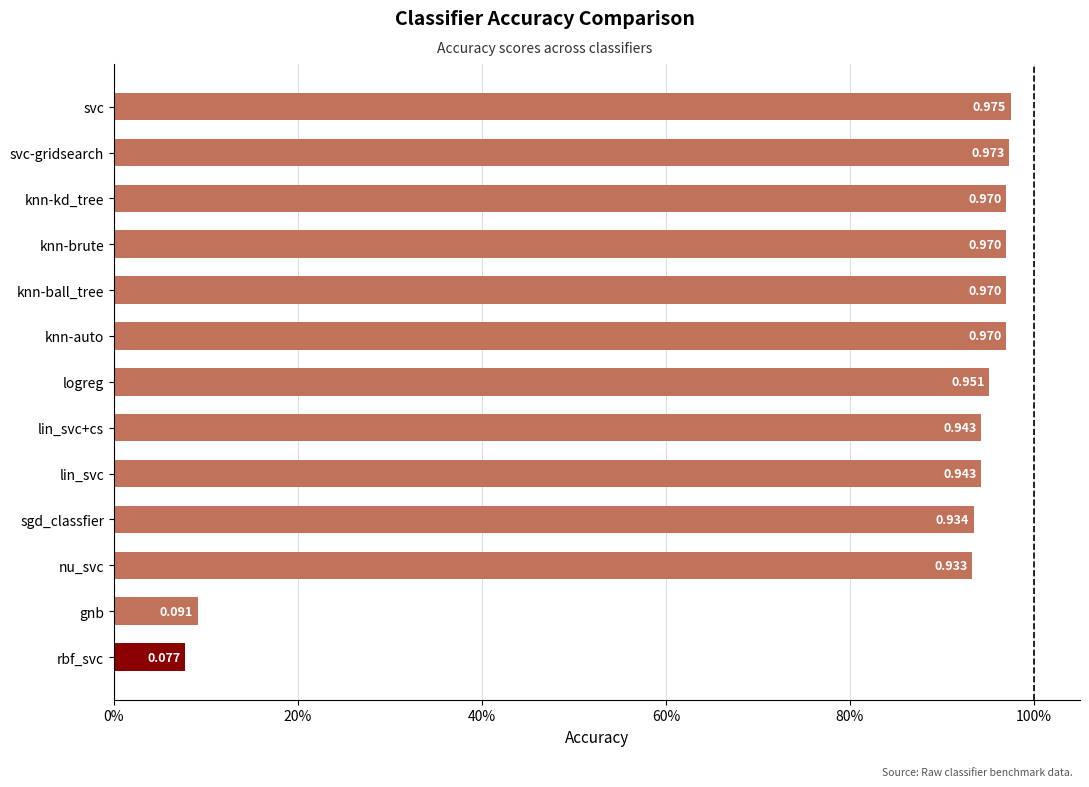

What is the label of the 11th bar from the right?

nu_svc